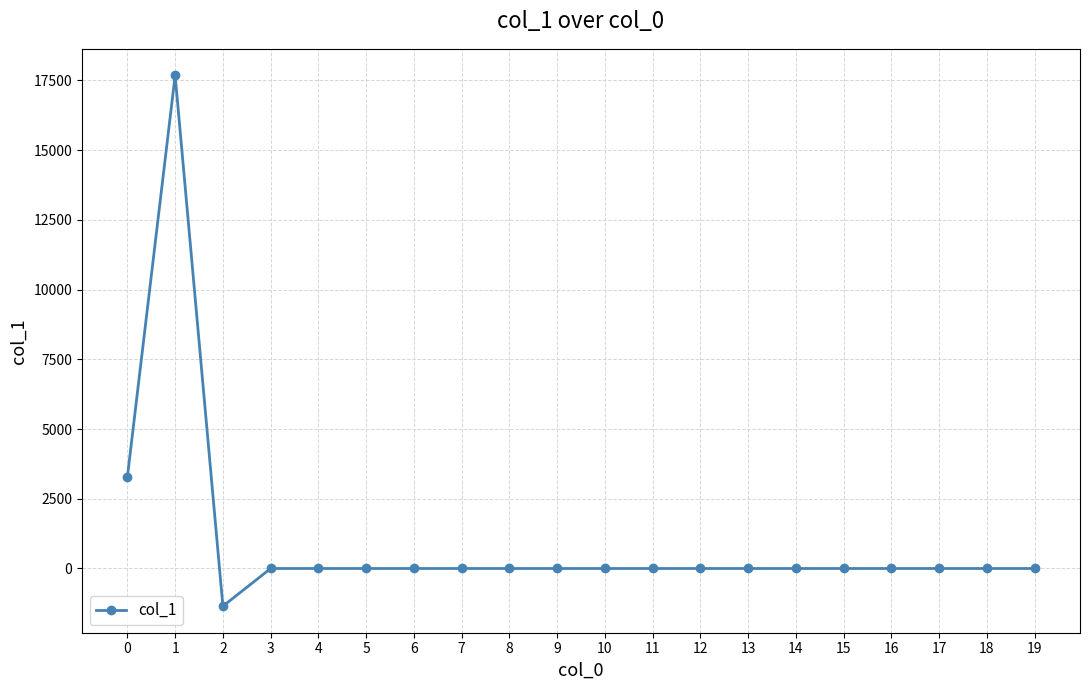

Reading left to right, what are all the values shown in this chart?

0=3285.2	1=17677.6	2=-1351.0	3=0.0	4=0.0	5=0.0	6=0.0	7=0.0	8=0.0	9=0.0	10=0.0	11=0.0	12=0.0	13=0.0	14=0.0	15=0.0	16=0.0	17=0.0	18=0.0	19=0.0